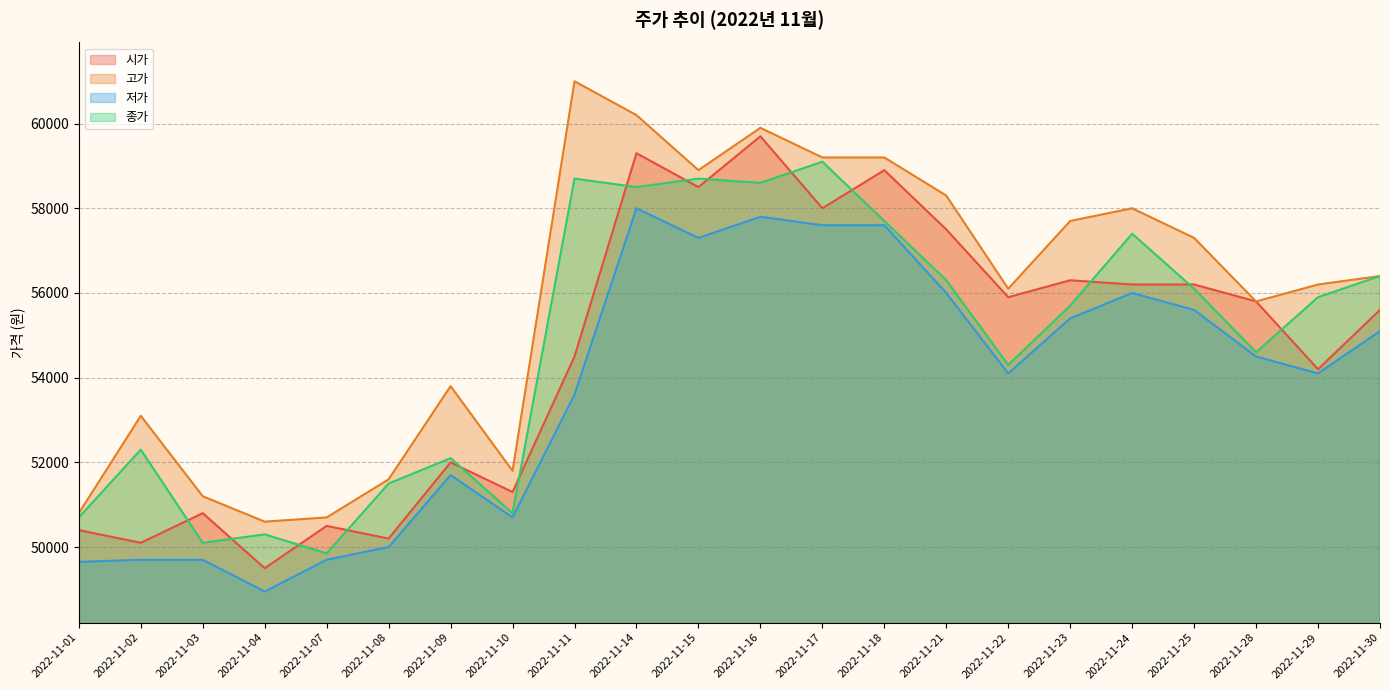

What is the lowest value of the 시가 series?

49500